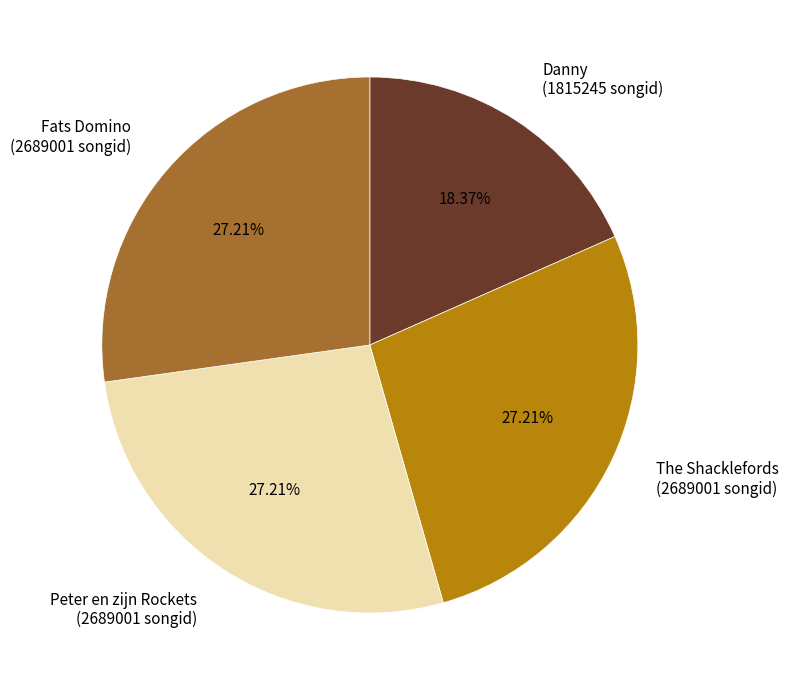

Is the sum of The Shacklefords and Fats Domino greater than half?

Yes